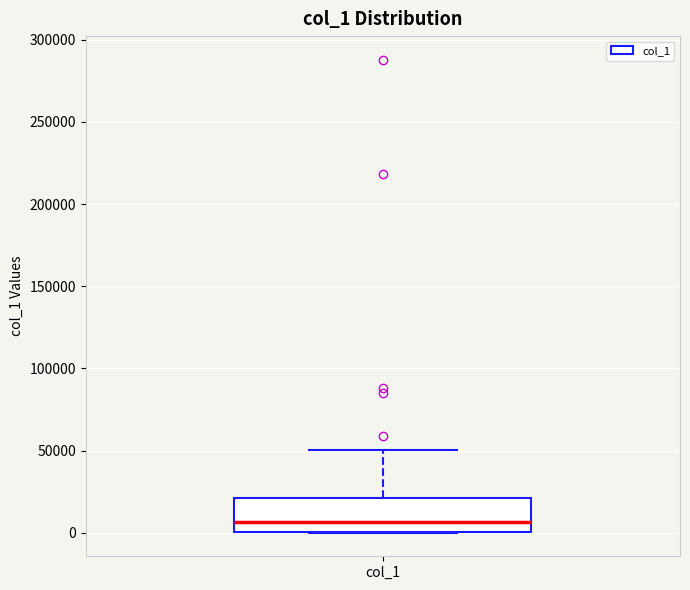

Transcribe this box plot: give where the median line is, the range the box spans, and where the two whiskers end, as read against the y-axis. The values are not printed on the chart, so give them approximately, as read against the axis.

median 5000, box 0 to 20000, whiskers 0 to 50000